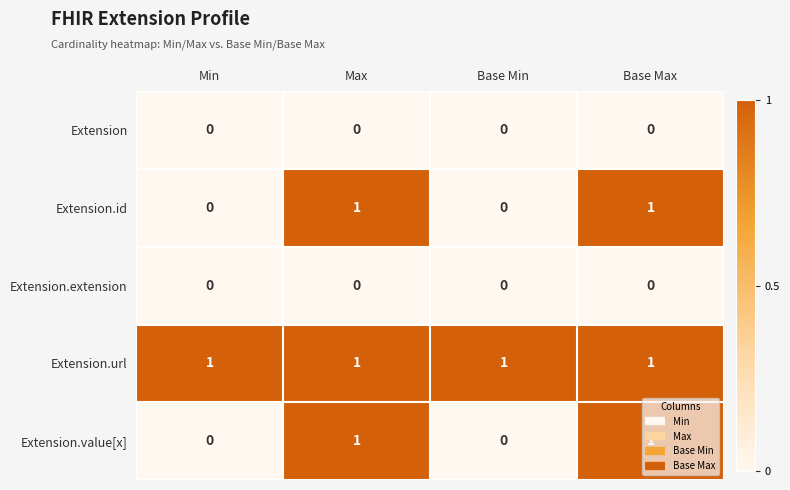

Which series has the largest total across all categories?

Extension.url